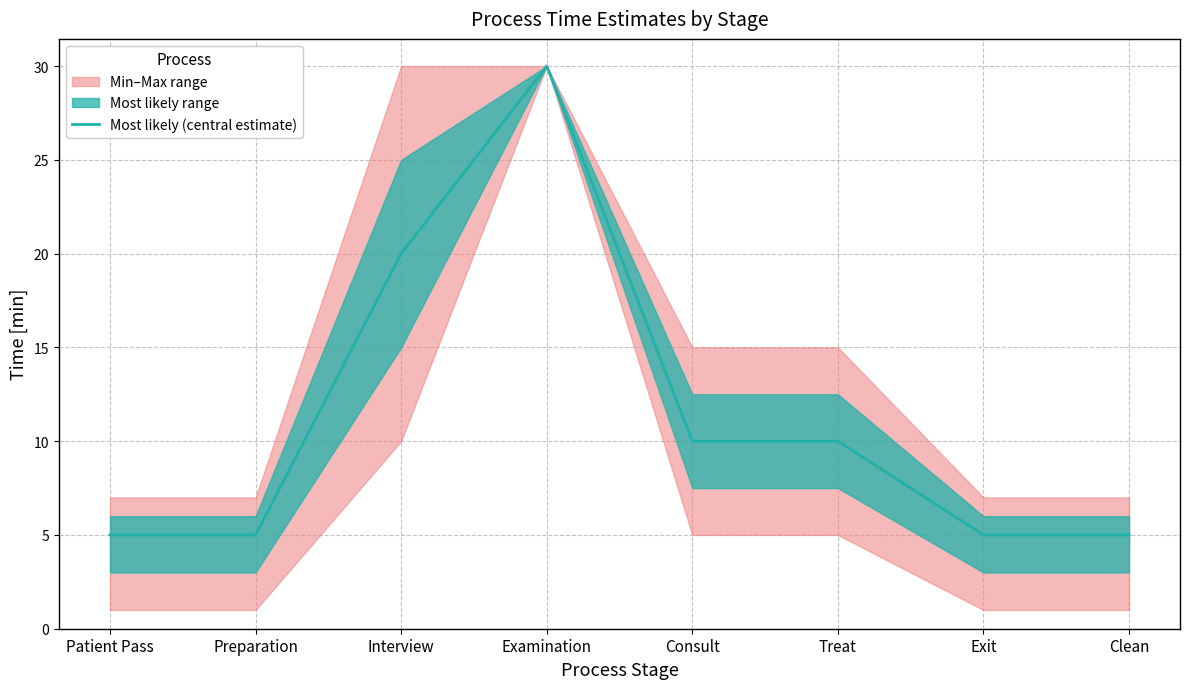

Which has a higher value, Patient Pass or Preparation?

Patient Pass